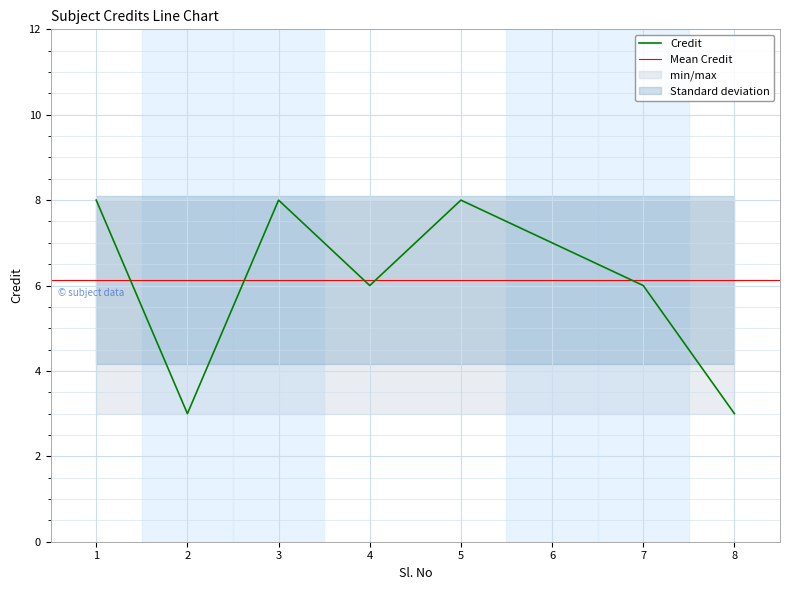

How many distinct data groups are displayed?

1